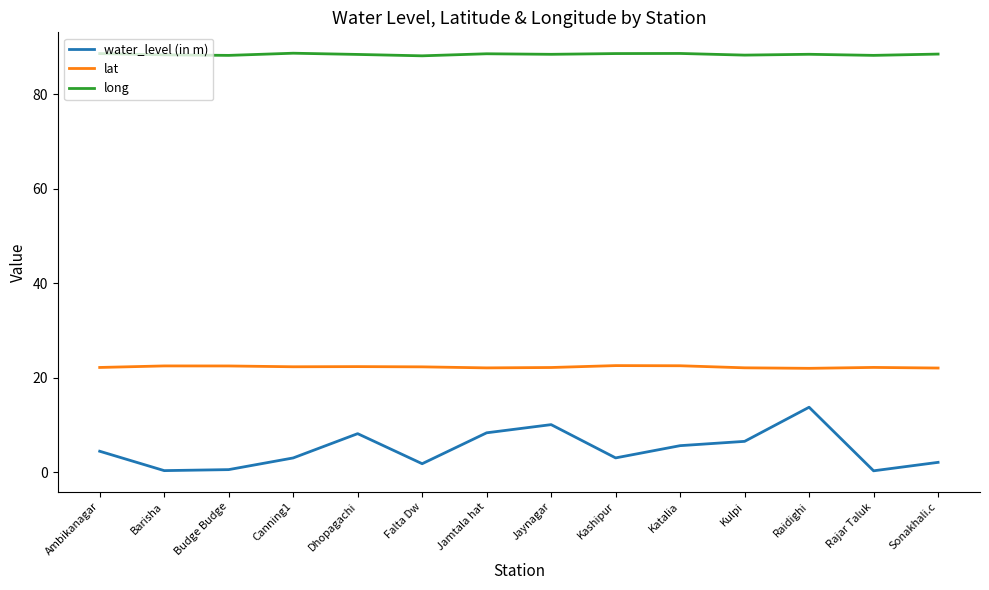

Read the water_level (in m) value at Jaynagar.

10.1